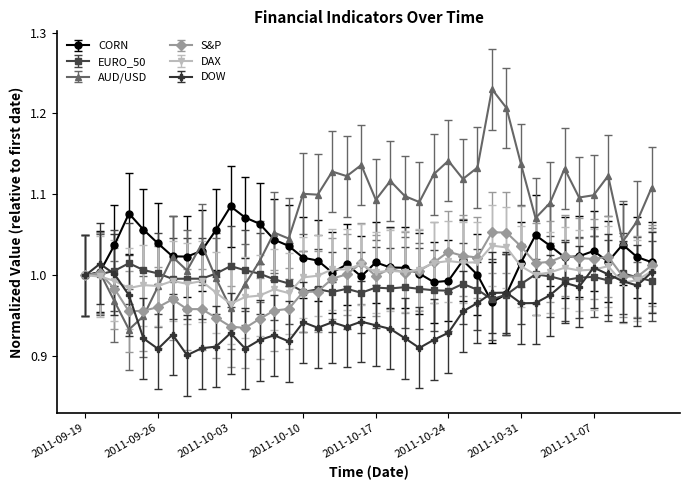

Which series has the widest spread of values?

AUD/USD